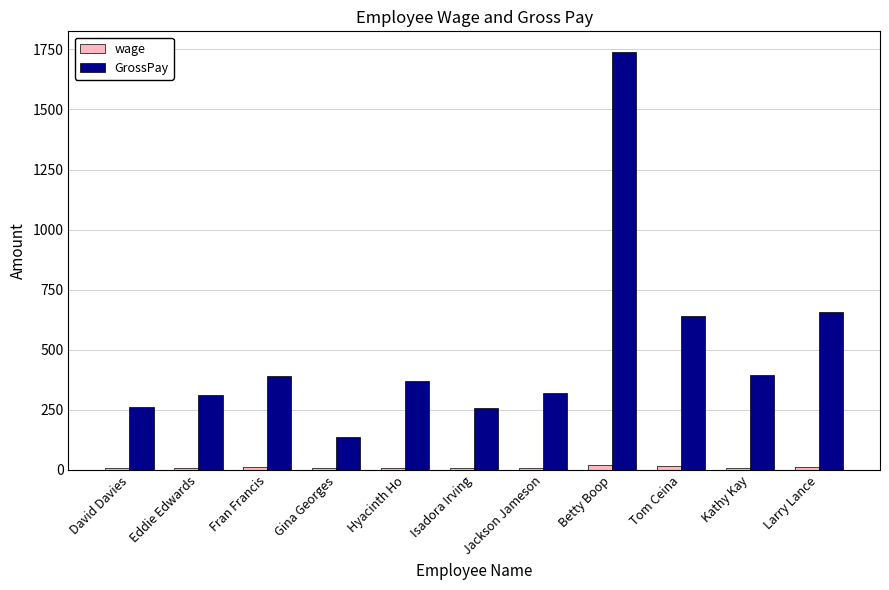

How many values in the wage series exceed 9?

7